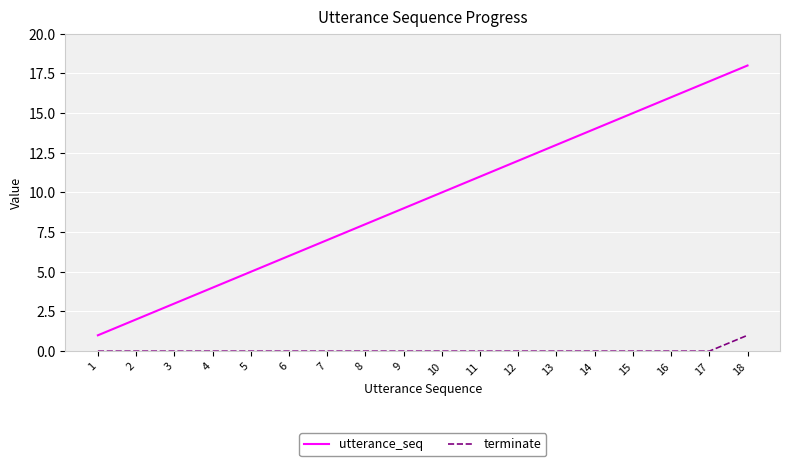

What is the sum of all utterance_seq values?

171